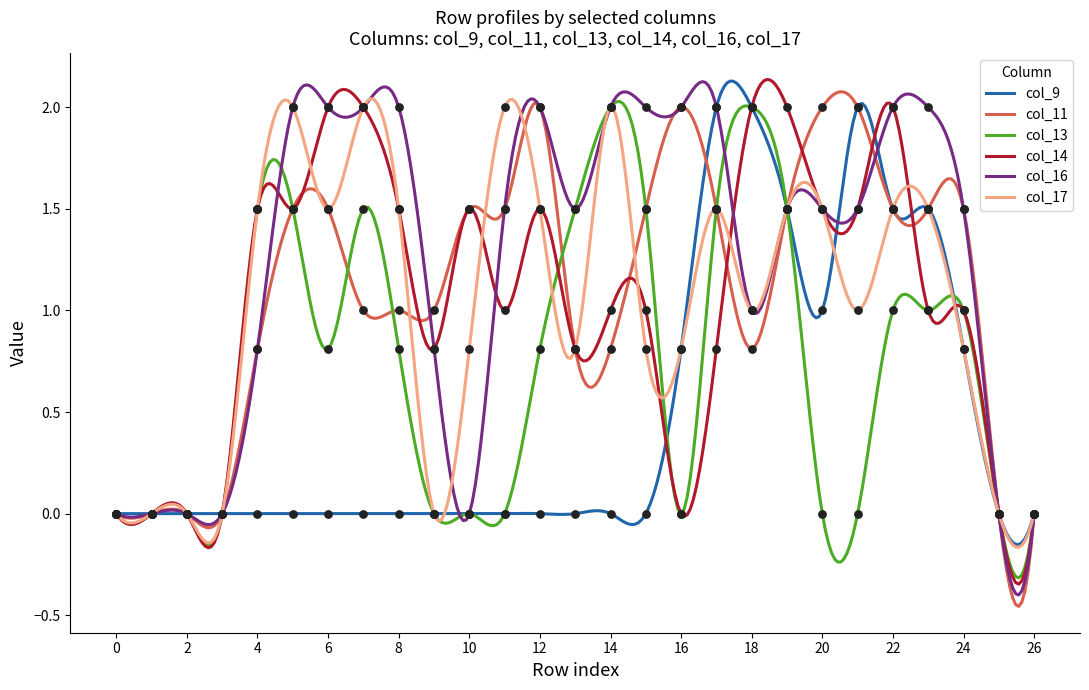

What is the total value across all series at 17?

9.3